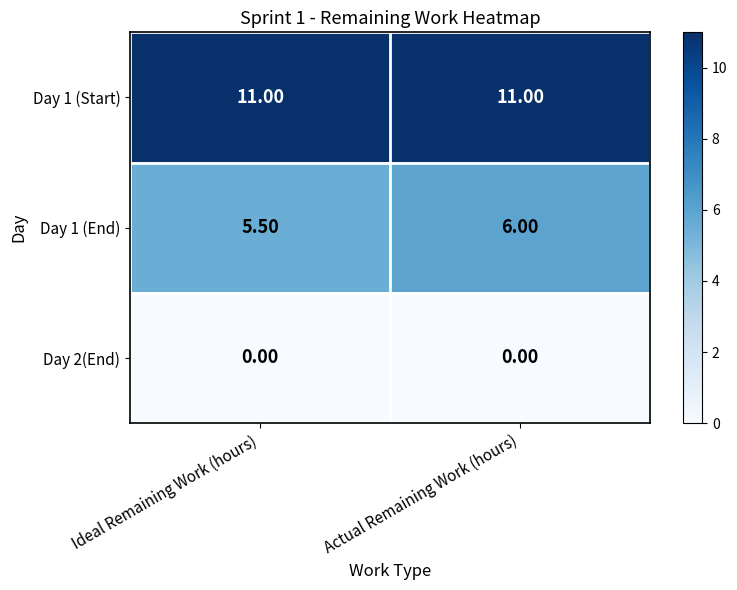

At how many categories does at least one series exceed 3?

2